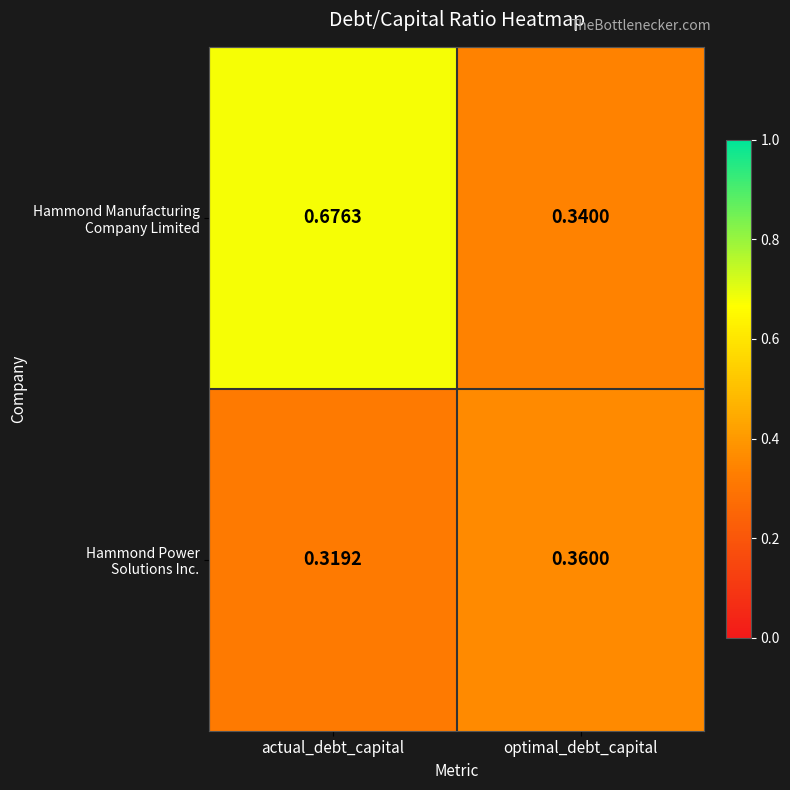

How many distinct data groups are displayed?

2